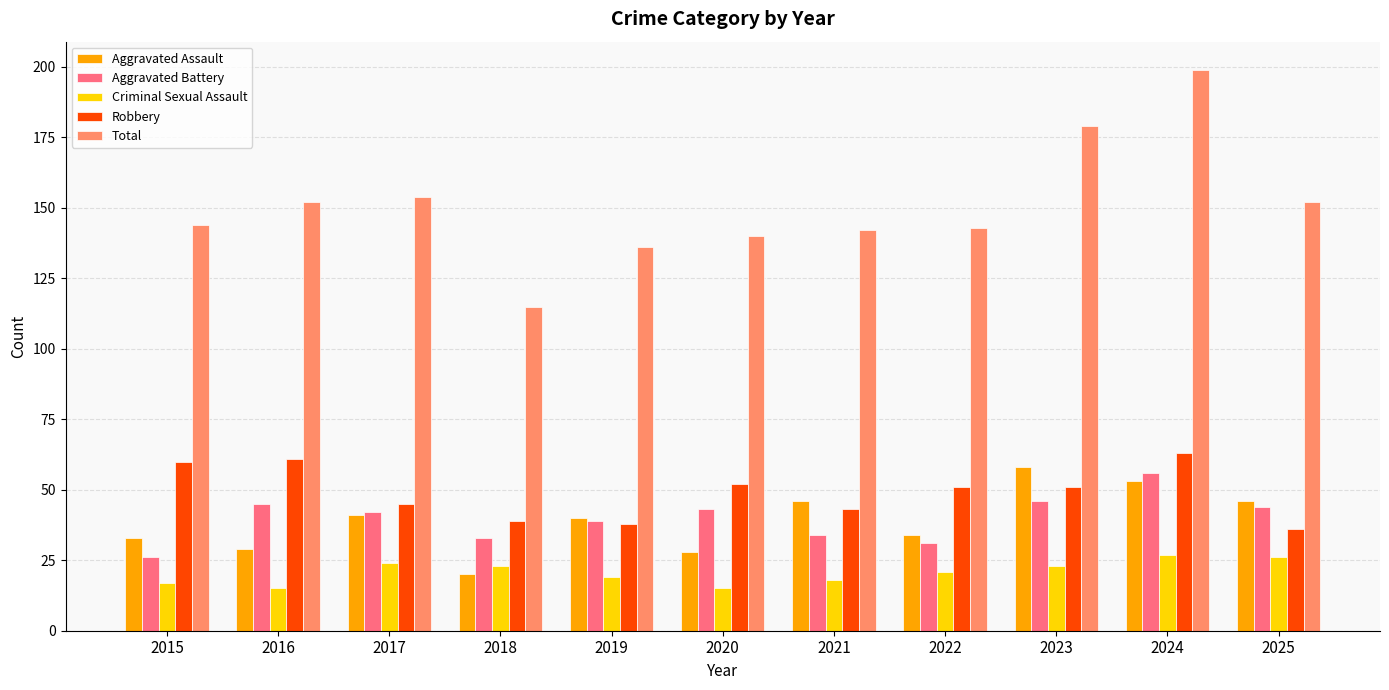

What is the value of the Total bar at the 1st from the left?

144